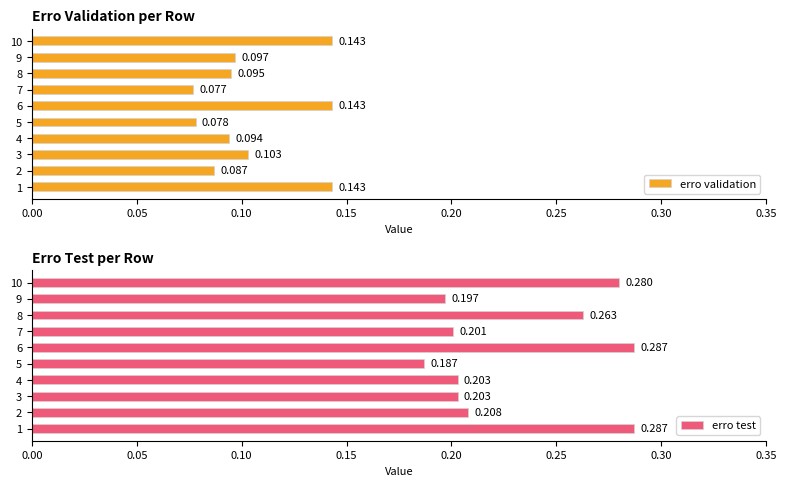

The value of erro test at 9 is 0.3. True or false?

False